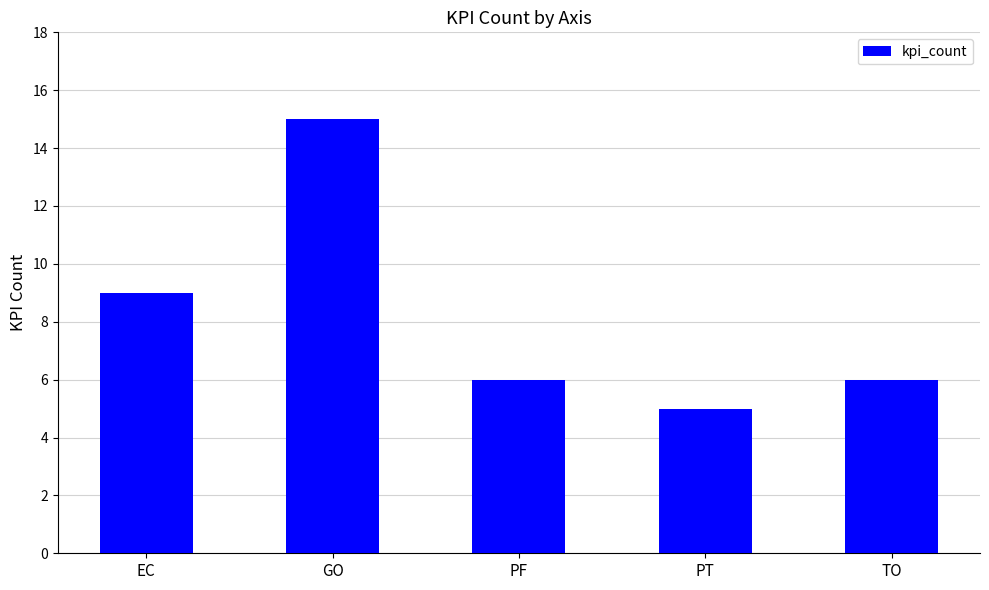

The chart shows a value of 9 at PF. True or false?

False